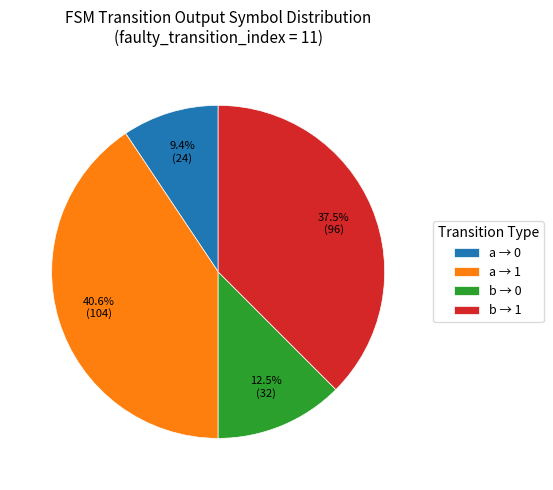

Is the sum of a → 0 and b → 1 greater than half?

No